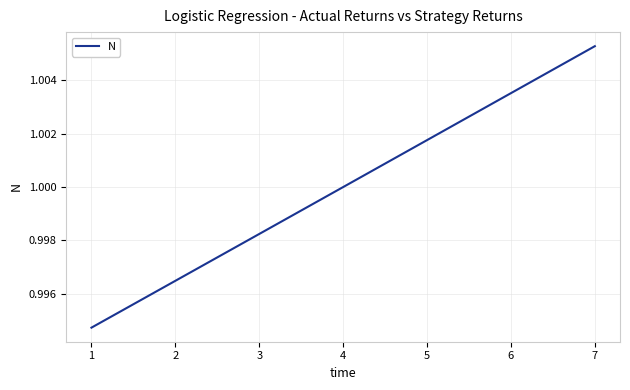

True or false: the data has more than 0 interior local peaks.

False